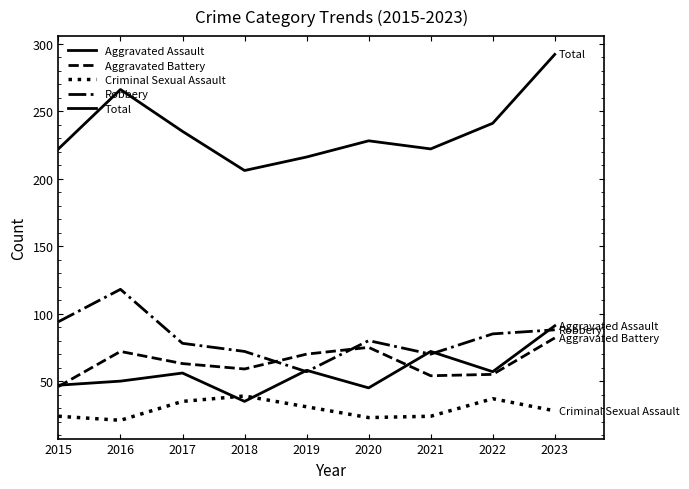

What is the difference between the second highest and second lowest values in the Criminal Sexual Assault series?

14